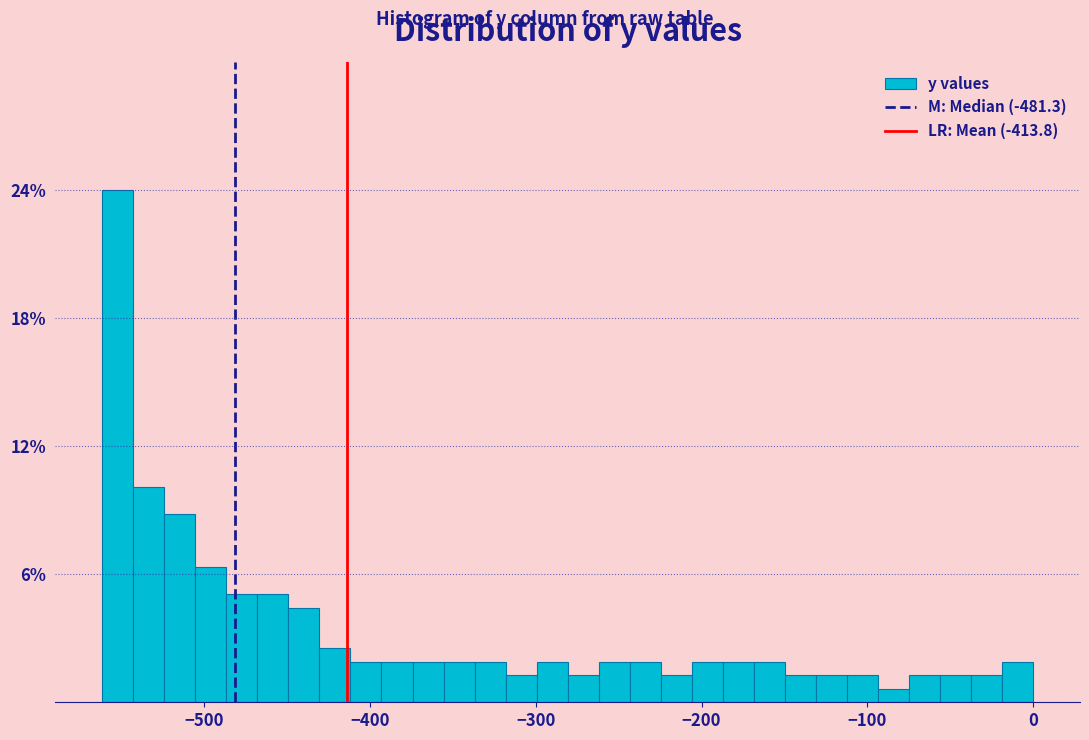

Around what value on the x-axis is the tallest bar? Give the approximate position of its centre, as read against the axis.

-550